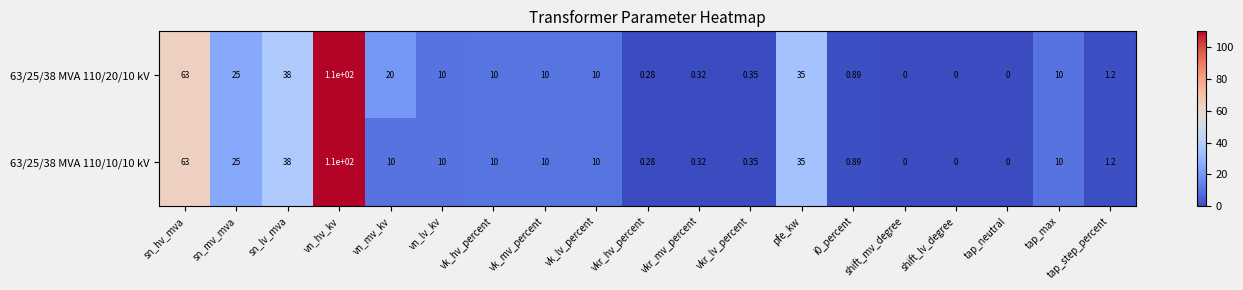

At which category is the sum across all series the highest?

vn_hv_kv